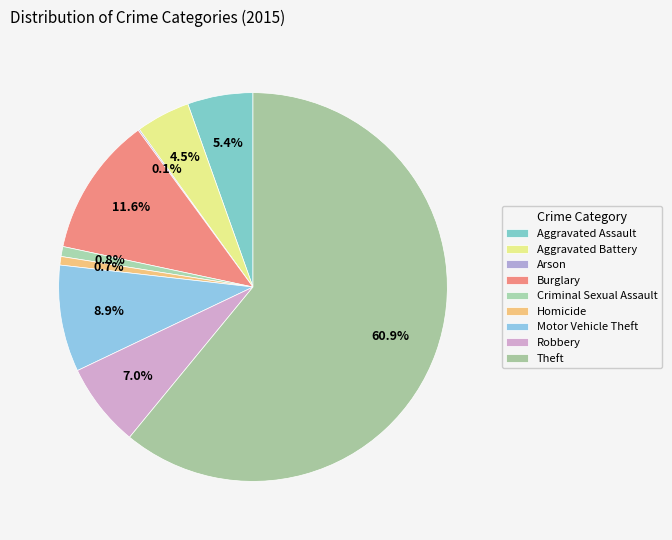

Is it true that Aggravated Battery is 15% of the pie?

False